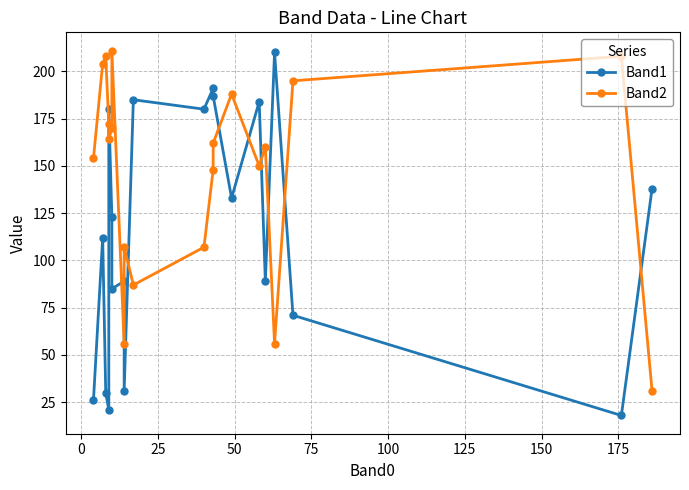

Reading right to left, extract all data points from this chart.

Band1: 138	18	71	210	89	184	133	187	191	180	185	31	89	85	123	180	21	30	112	26
Band2: 31	208	195	56	160	150	188	162	148	107	87	107	56	211	170	164	172	208	204	154